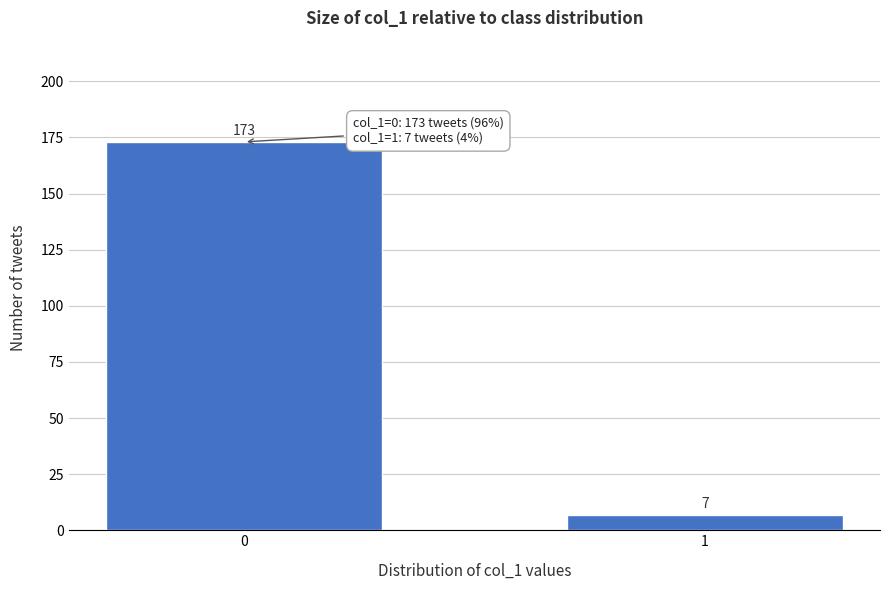

Reading right to left, what are all the values shown in this chart?

1=7	0=173